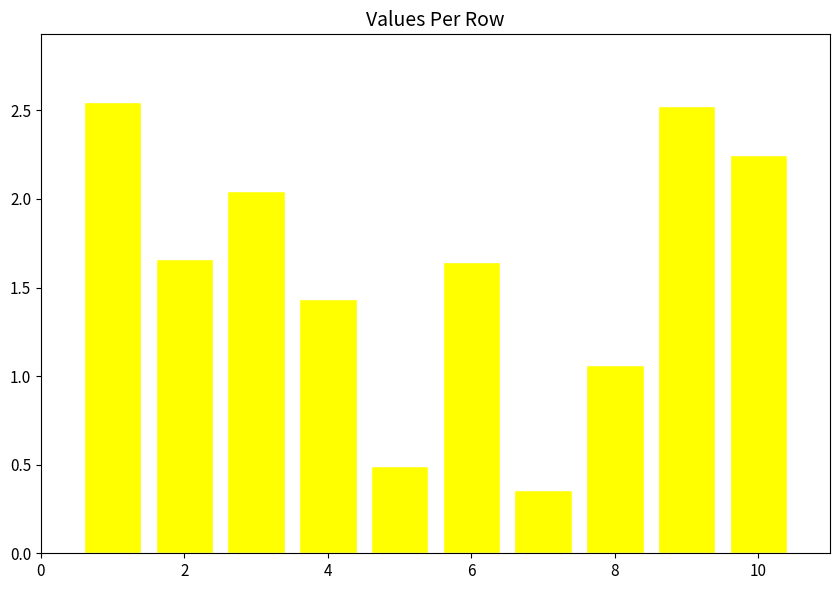

How many data points are less than 1?

2